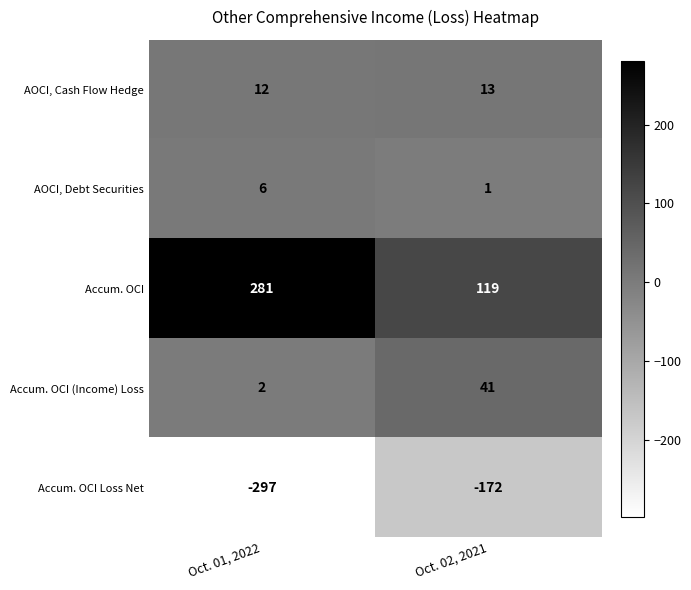

At which category is the sum across all series the highest?

Oct. 01, 2022